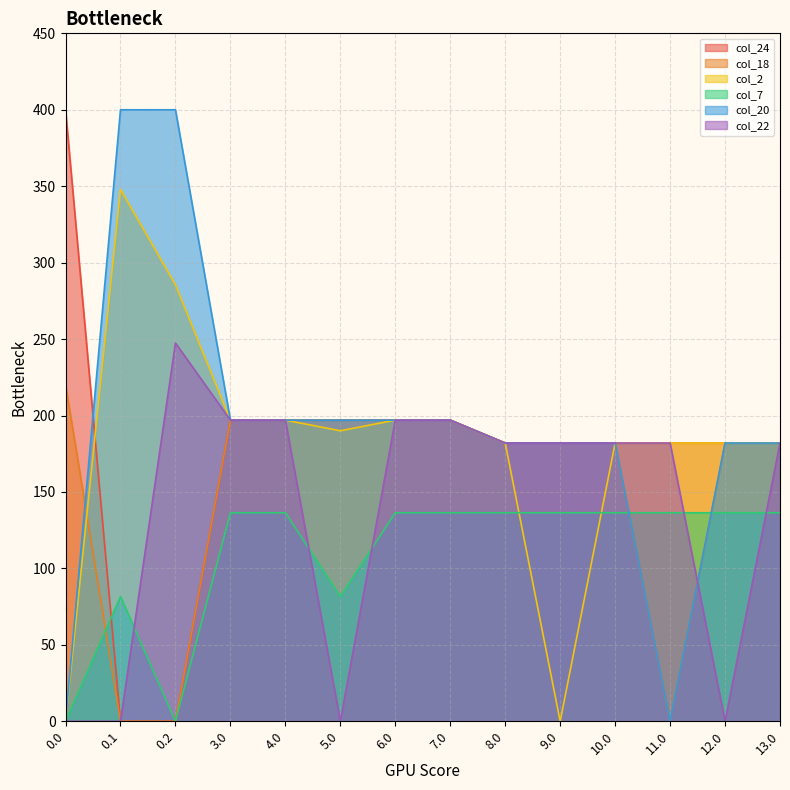

How many positive values does the col_24 series have?

12